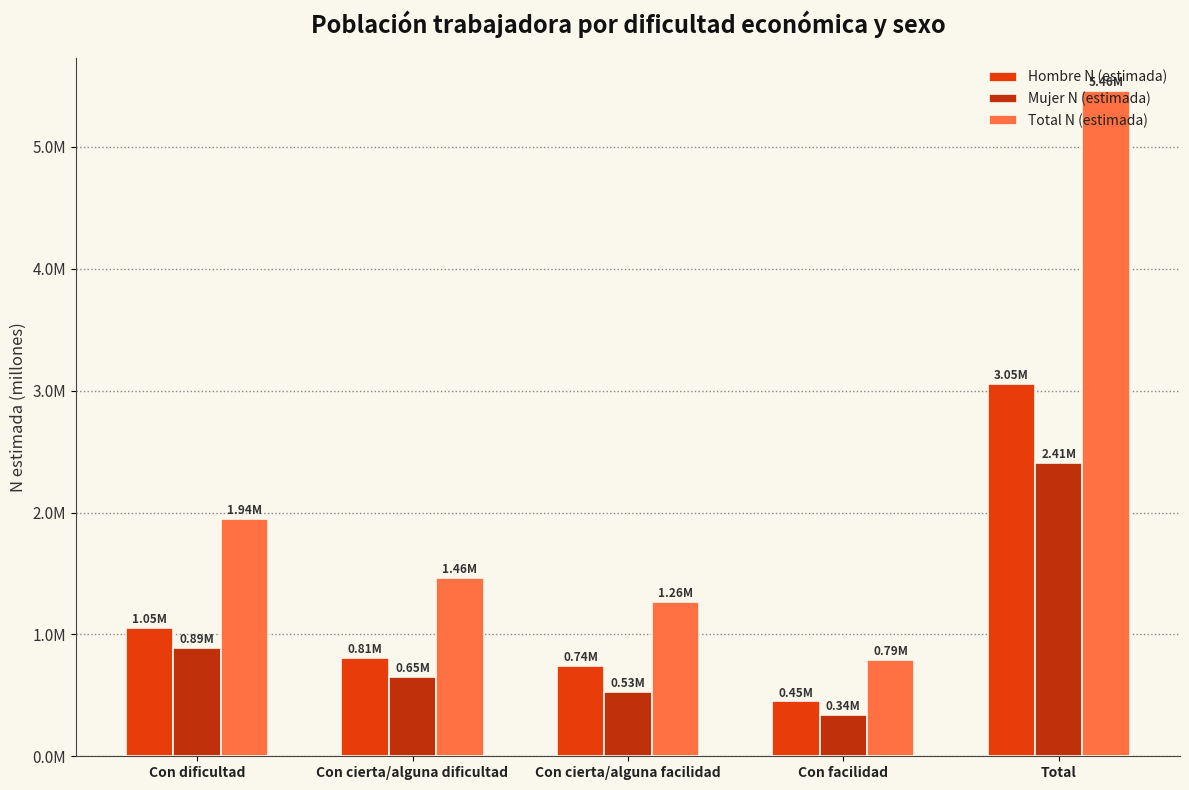

Where does the Hombre N (estimada) series first go above 808044?

Con dificultad